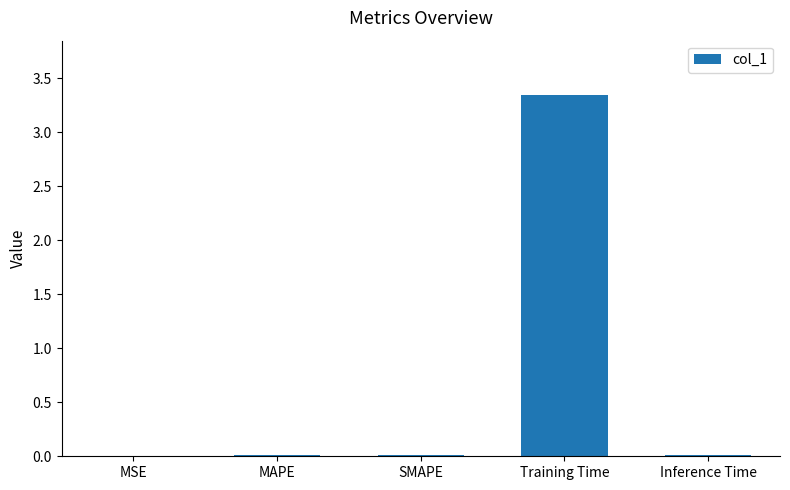

True or false: the data shows 0.0 at MAPE.

True